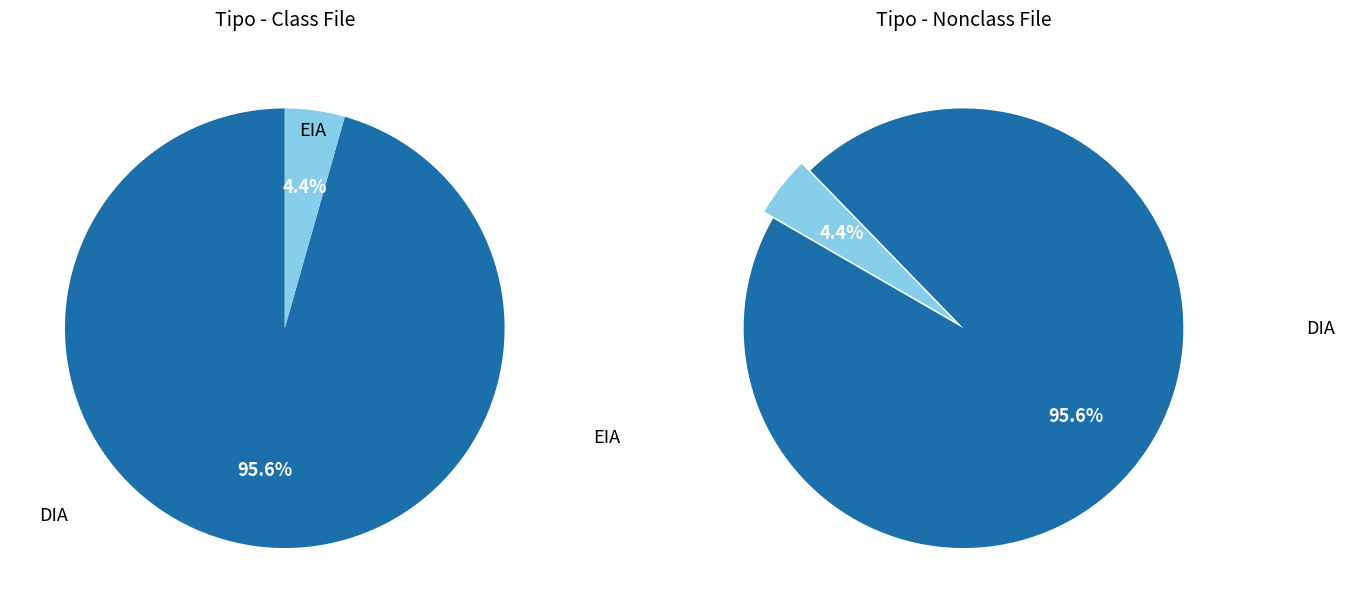

Is it true that EIA is 4% of the pie?

True